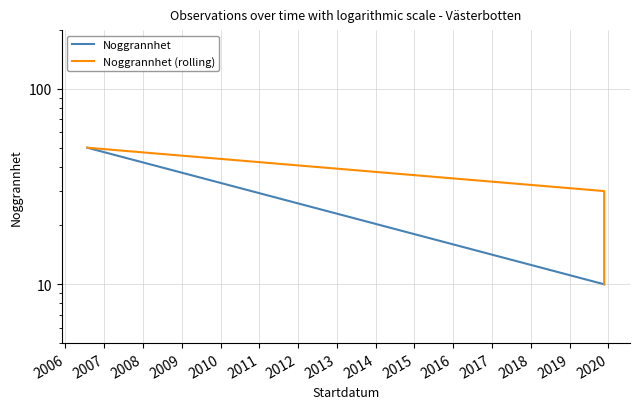

Is this an area chart (filled region under the line)?

No